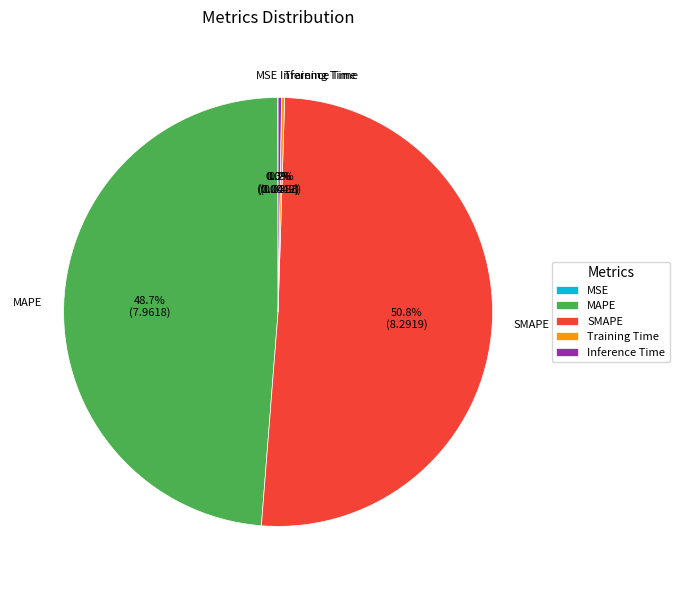

Does SMAPE represent more than half of the total?

Yes